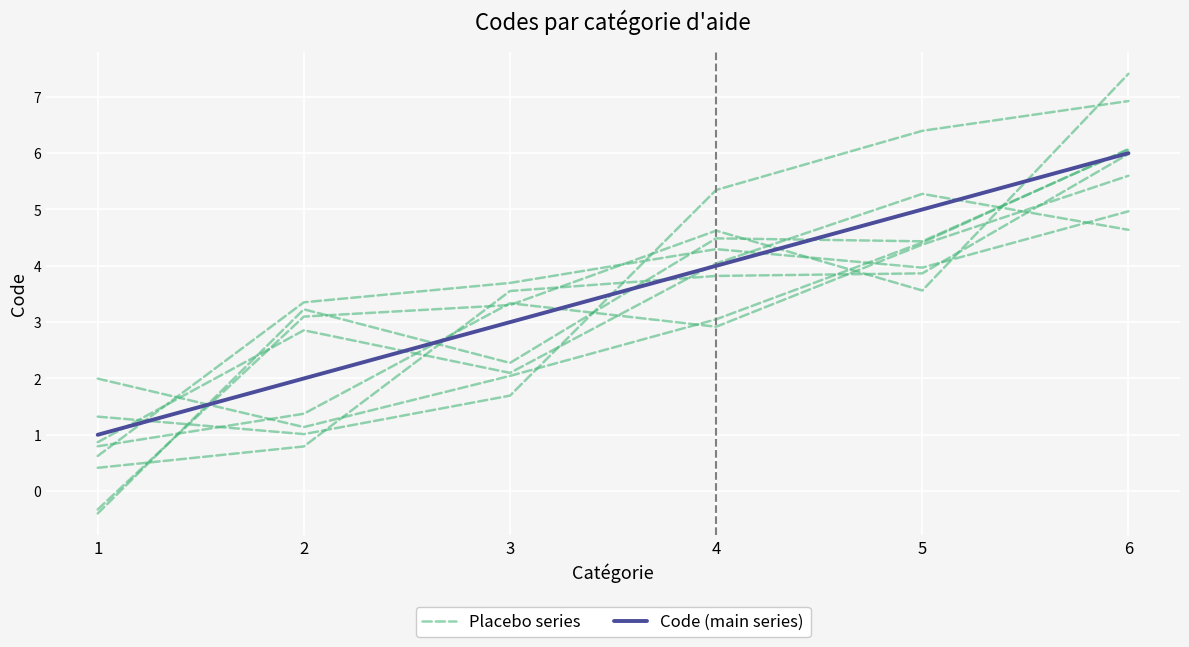

What is the total value across all series at 4?

8.3